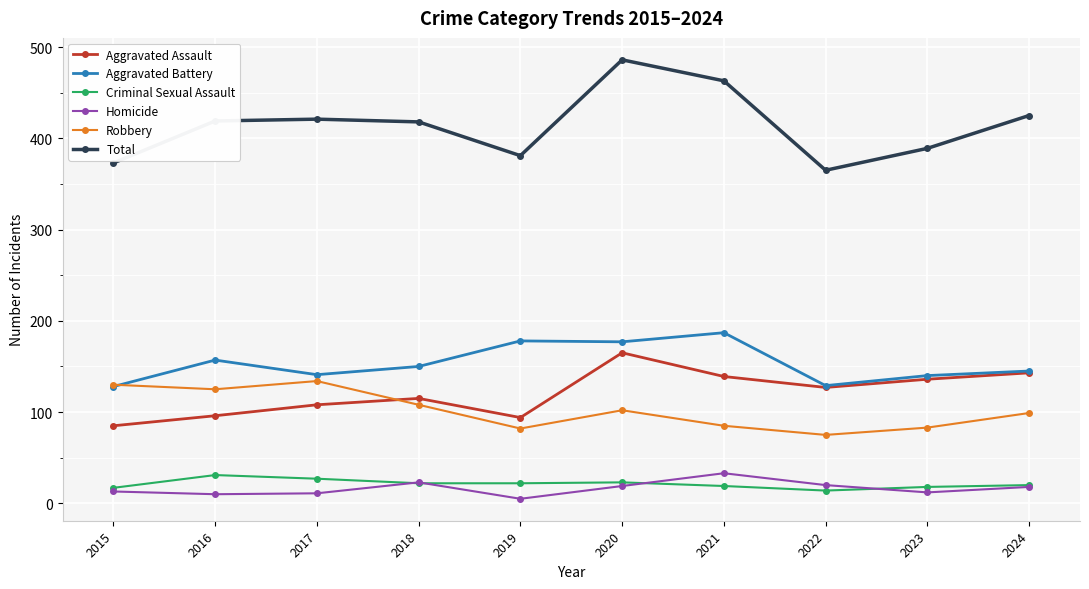

True or false: Aggravated Battery has a value of 129 at 2022.

True